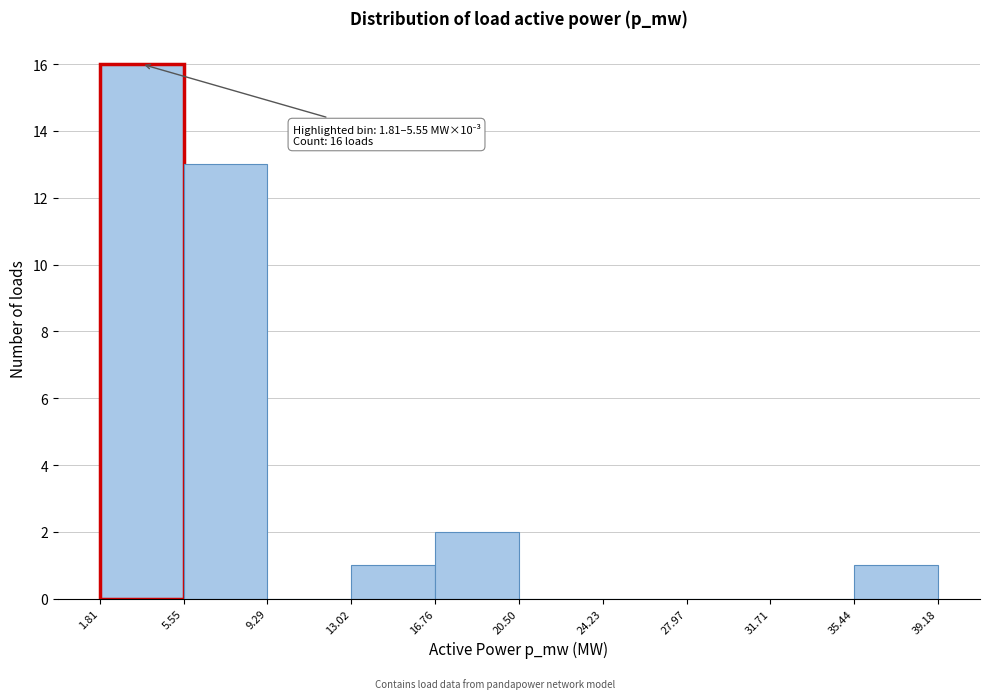

Over which range of the x-axis is the bar tallest?

1.81 to 5.55